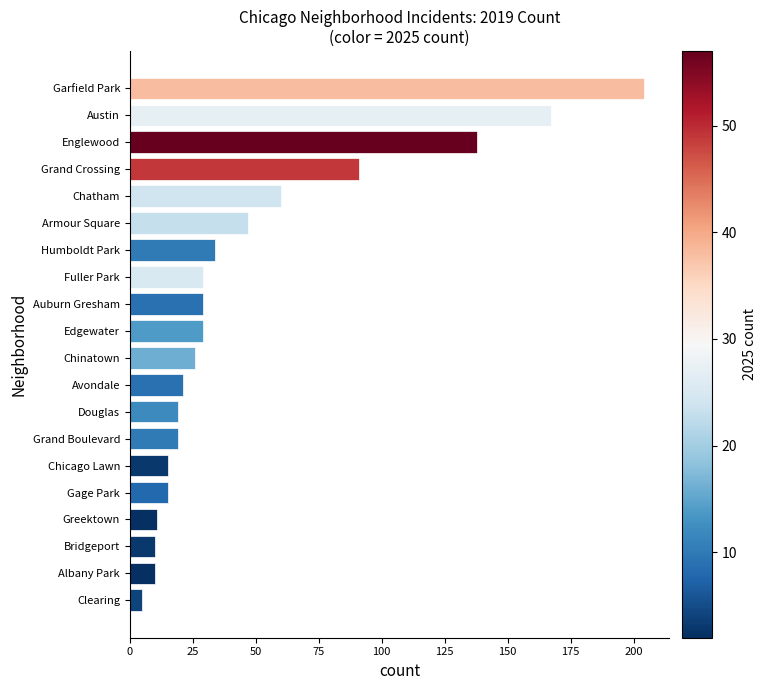

Where is the data nearest to the value 104?

Grand Crossing